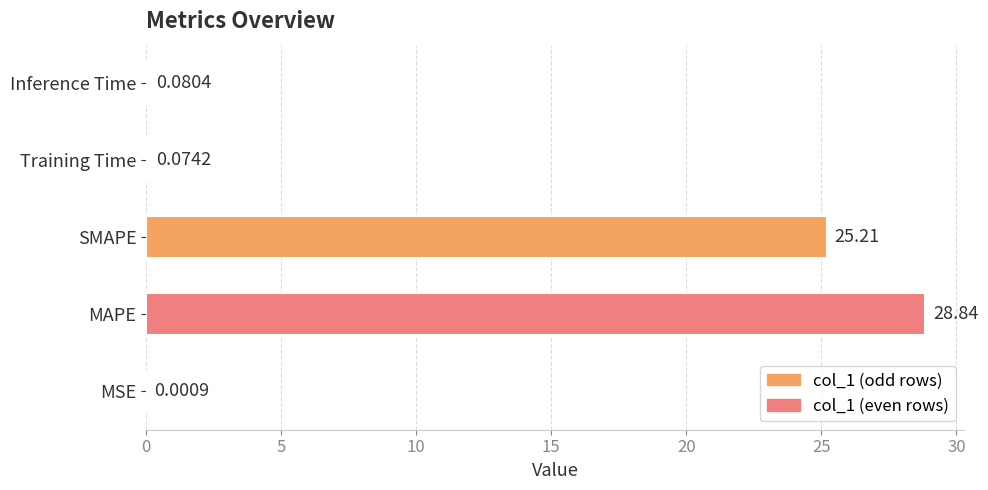

Which has a higher value, MAPE or Training Time?

MAPE